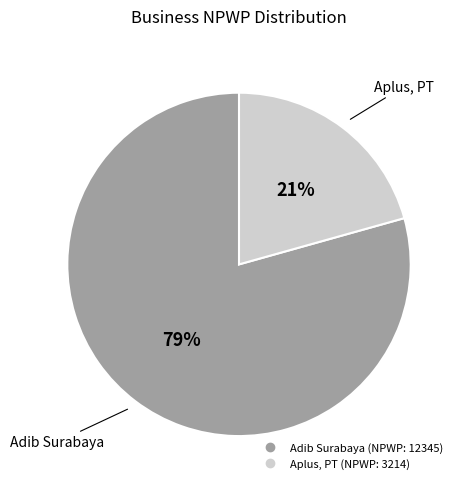

Between Aplus, PT and Adib Surabaya, which is larger?

Adib Surabaya